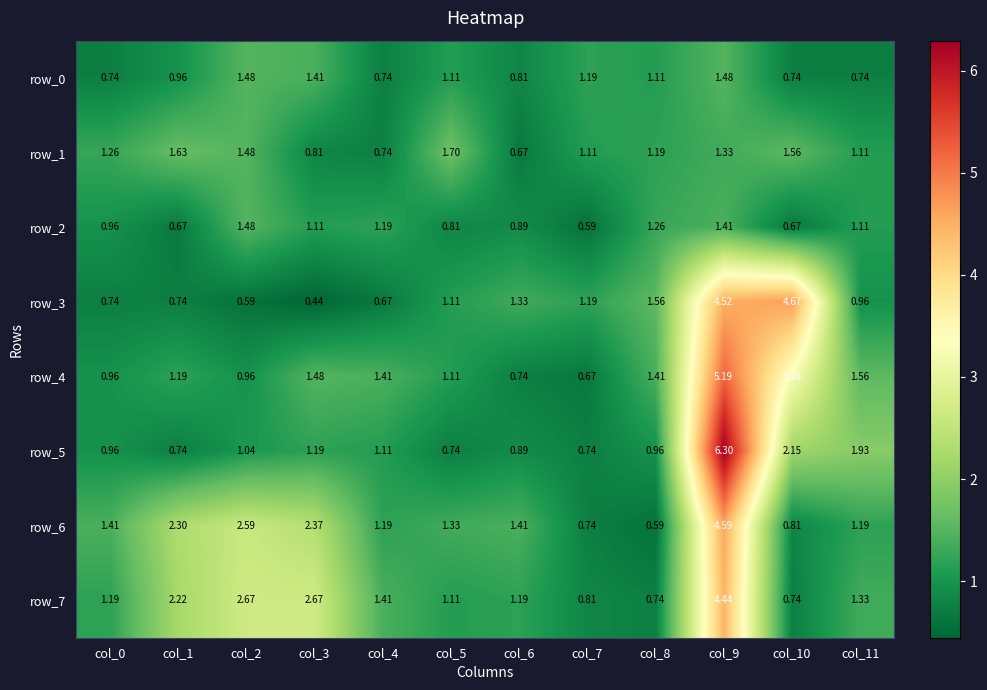

What is the difference between the maximum and minimum values in the row_7 series?

3.7